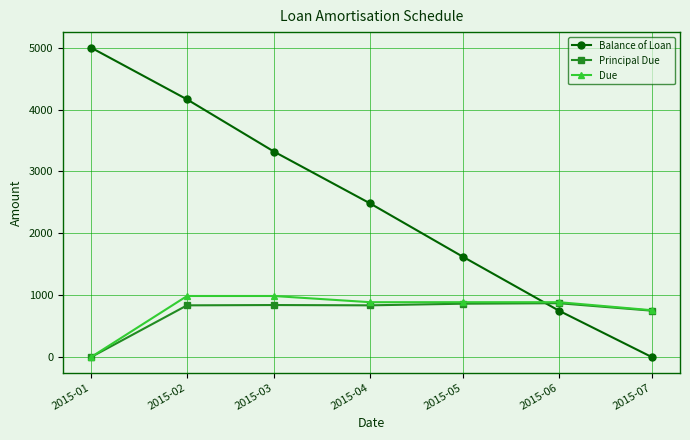

What is the value of the Balance of Loan point at the 2nd from the left?

4163.2